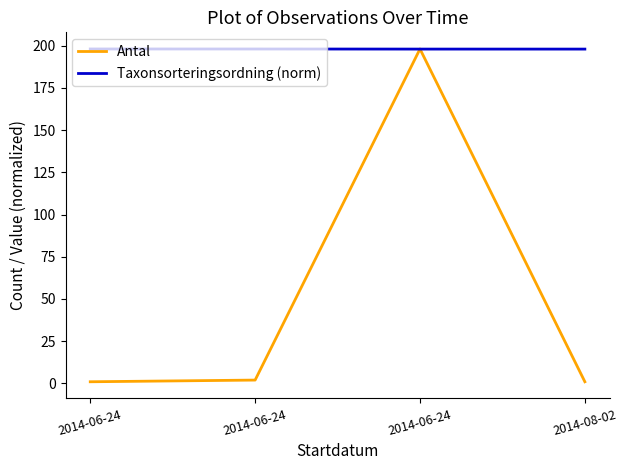

How many values in the Antal series are below 2?

2